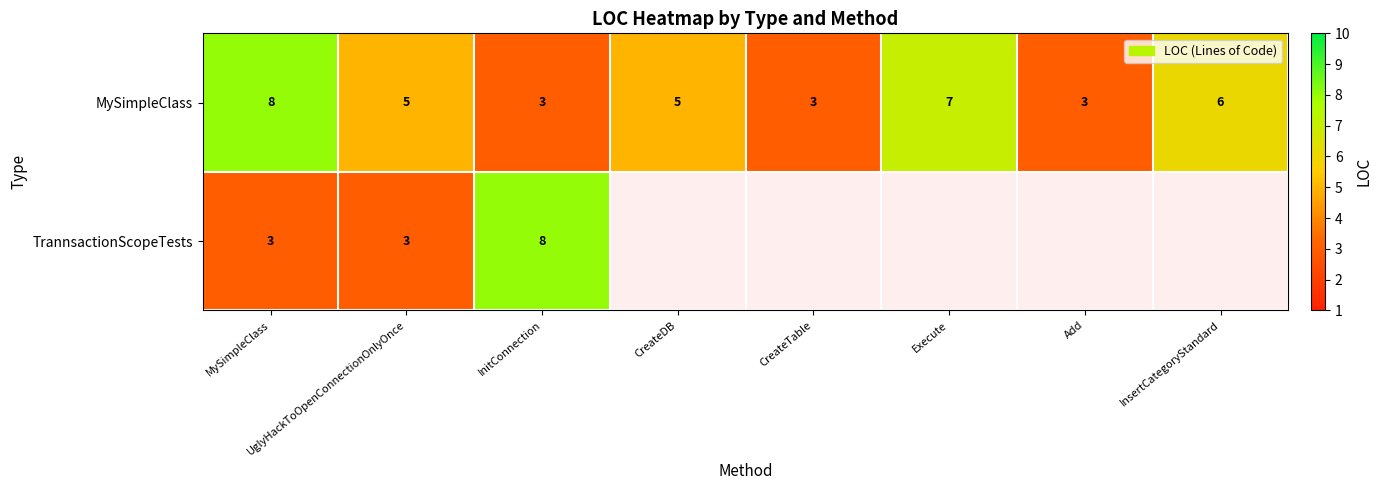

What is the total value across all series at MySimpleClass?

11